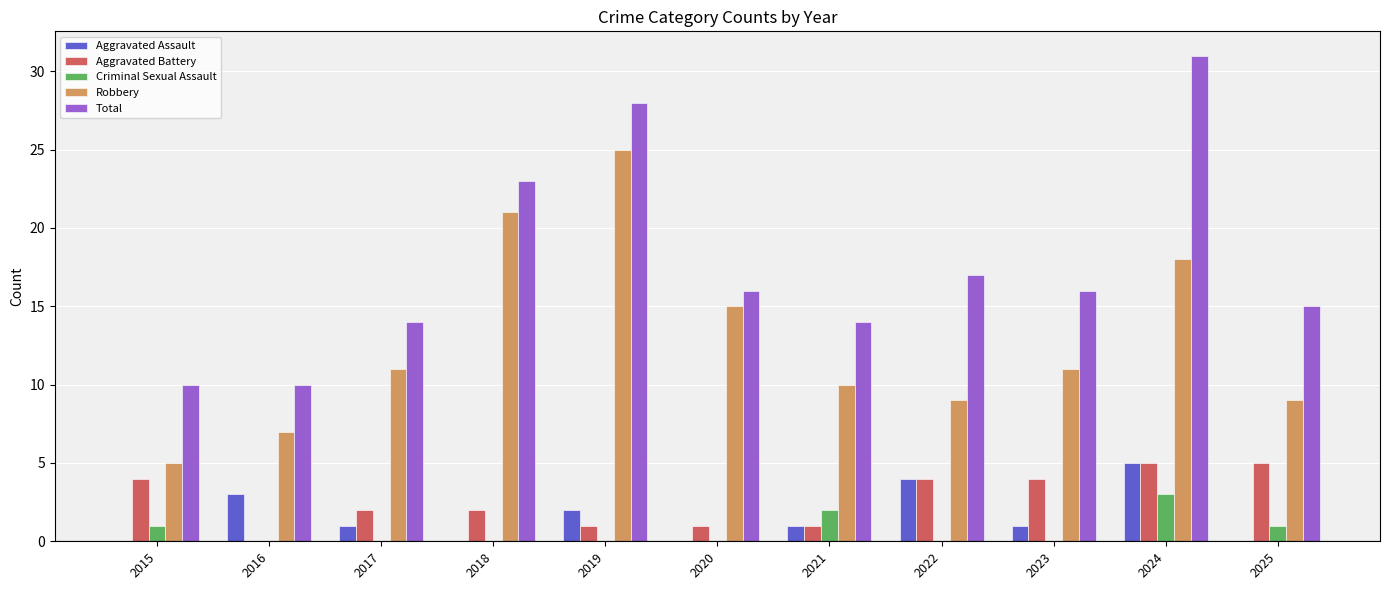

Reading left to right, extract all data points from this chart.

Aggravated Assault: 2015=0	2016=3	2017=1	2018=0	2019=2	2020=0	2021=1	2022=4	2023=1	2024=5	2025=0
Aggravated Battery: 2015=4	2016=0	2017=2	2018=2	2019=1	2020=1	2021=1	2022=4	2023=4	2024=5	2025=5
Criminal Sexual Assault: 2015=1	2016=0	2017=0	2018=0	2019=0	2020=0	2021=2	2022=0	2023=0	2024=3	2025=1
Robbery: 2015=5	2016=7	2017=11	2018=21	2019=25	2020=15	2021=10	2022=9	2023=11	2024=18	2025=9
Total: 2015=10	2016=10	2017=14	2018=23	2019=28	2020=16	2021=14	2022=17	2023=16	2024=31	2025=15